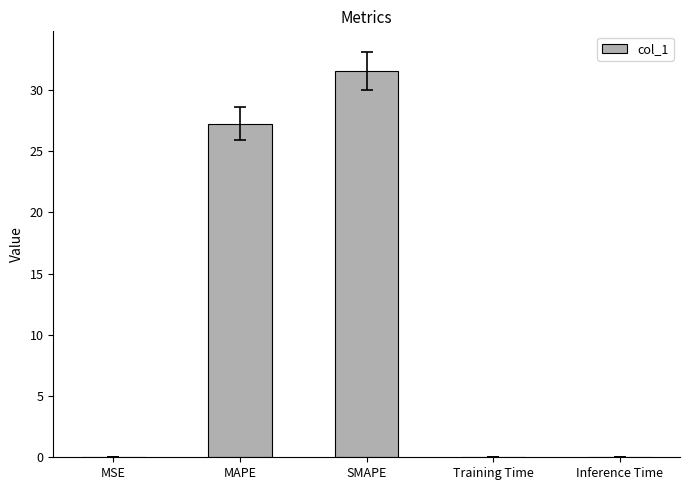

What is the sum of all values?

58.9